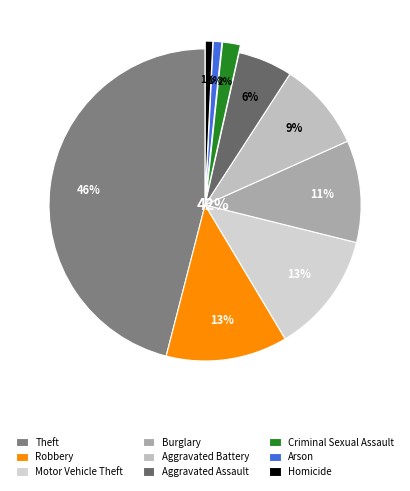

How many slices are in this pie chart?

9